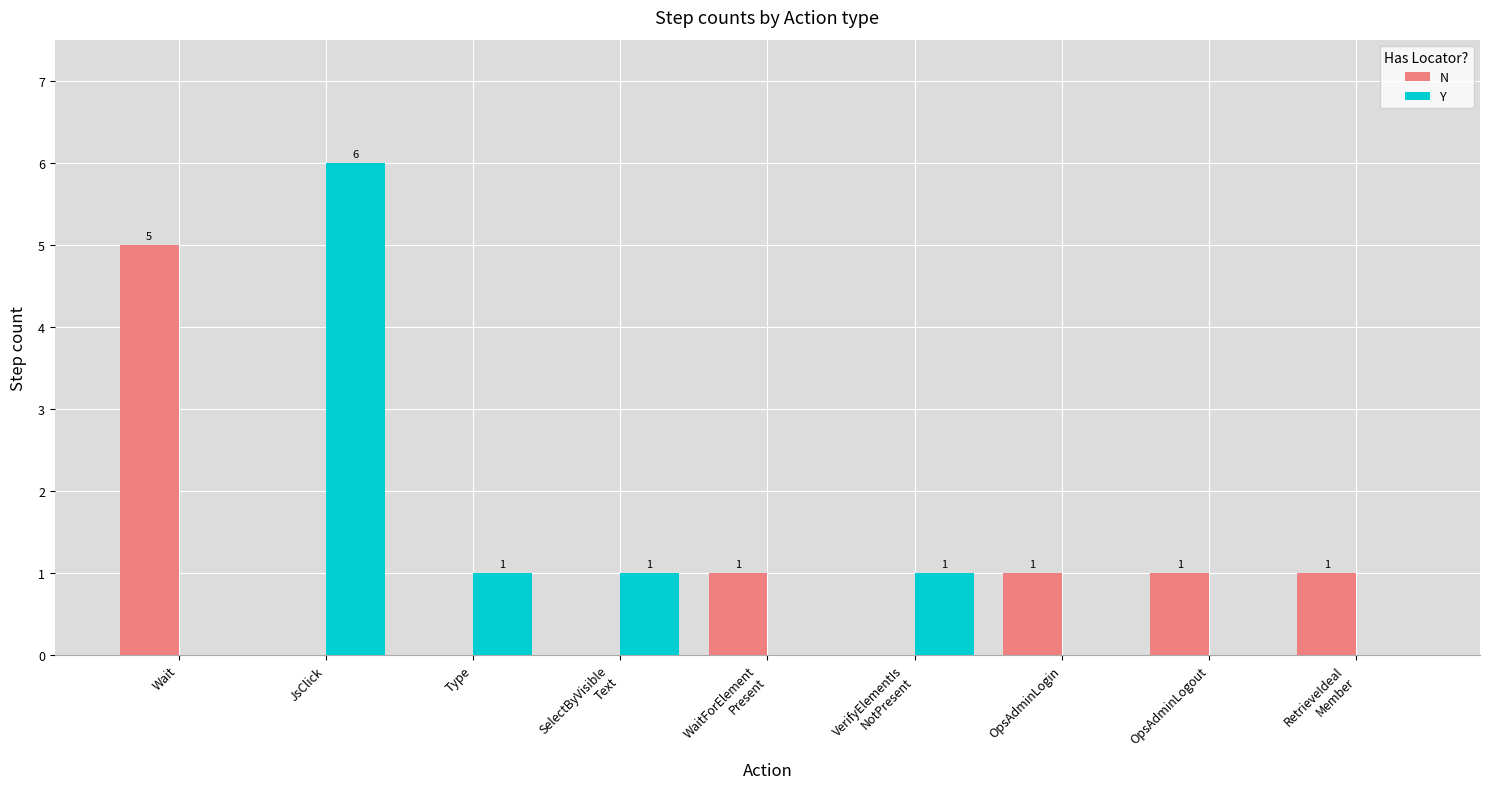

What is the difference between the Y values at JsClick and Type?

5